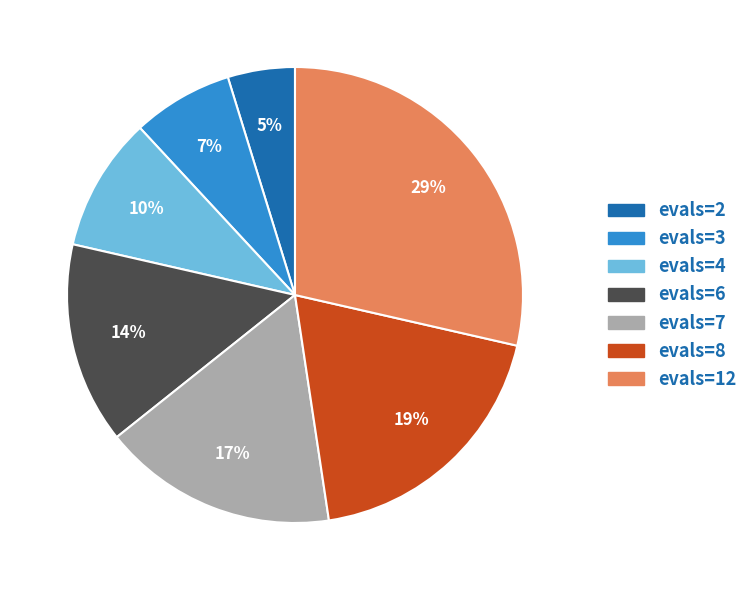

Combined, do evals=7 and evals=6 account for over 50%?

No